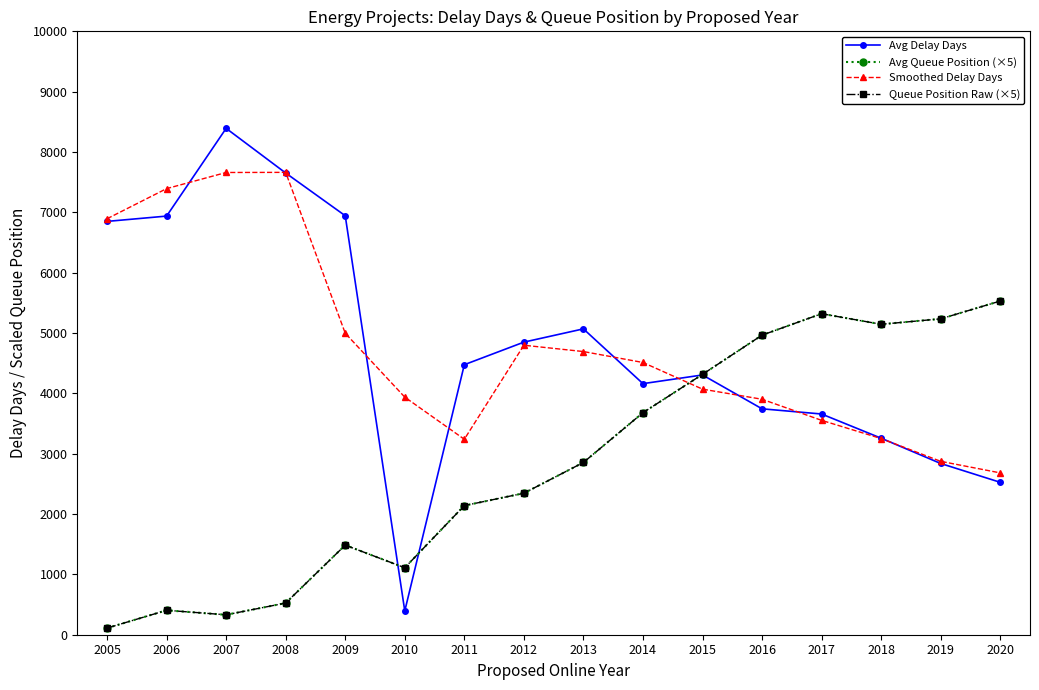

Between 2007 and 2008, which series saw the biggest shift?

Avg Delay Days